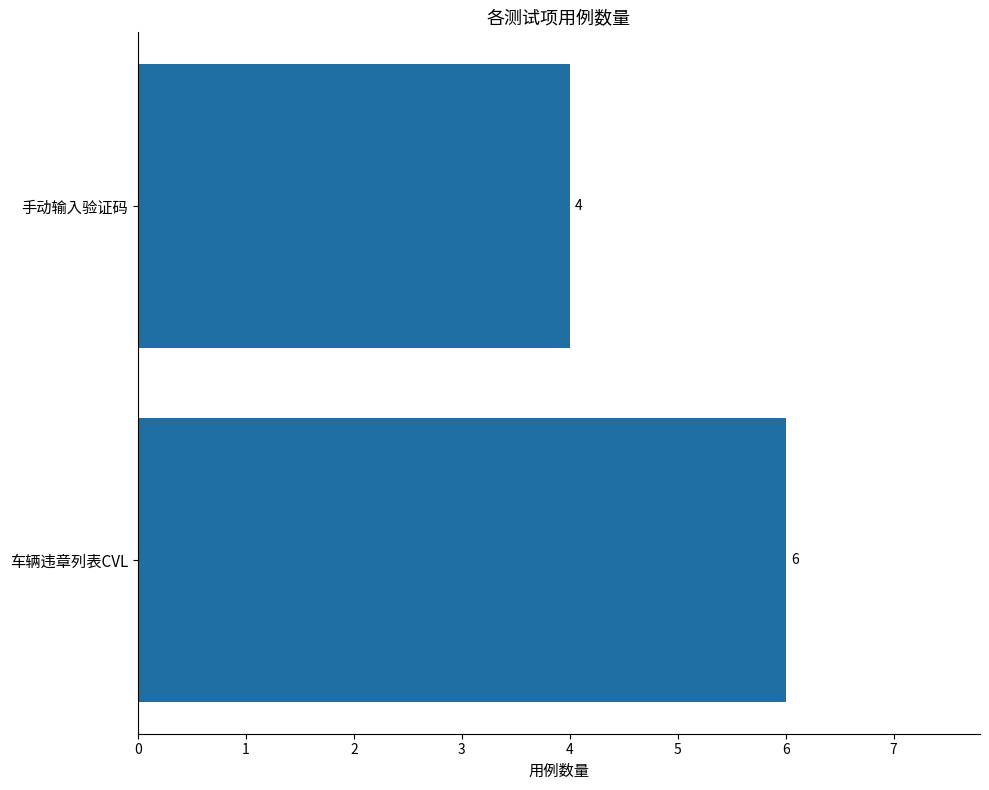

What is the sum of the values at 手动输入验证码 and 车辆违章列表CVL?

10